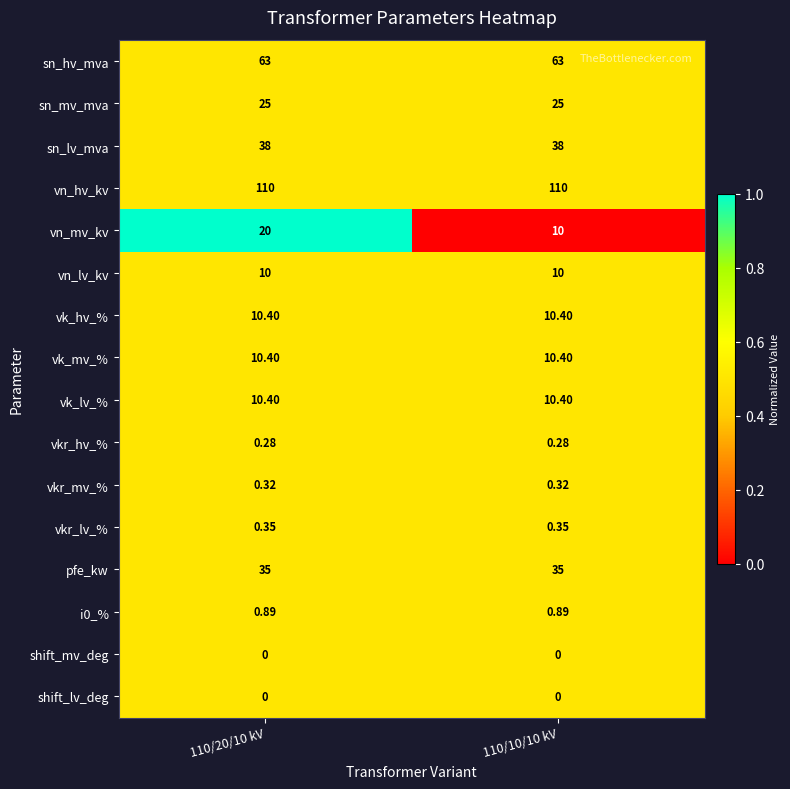

Is the value of vn_hv_kv at 110/20/10 kV greater than the value of pfe_kw at 110/20/10 kV?

Yes